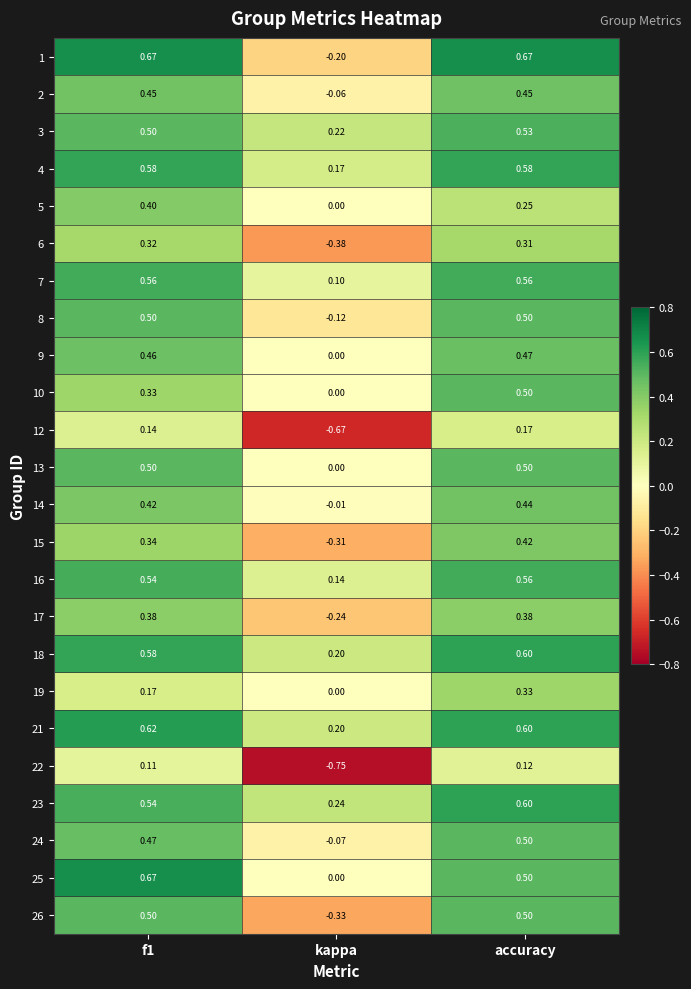

At how many categories does at least one series exceed 0?

3